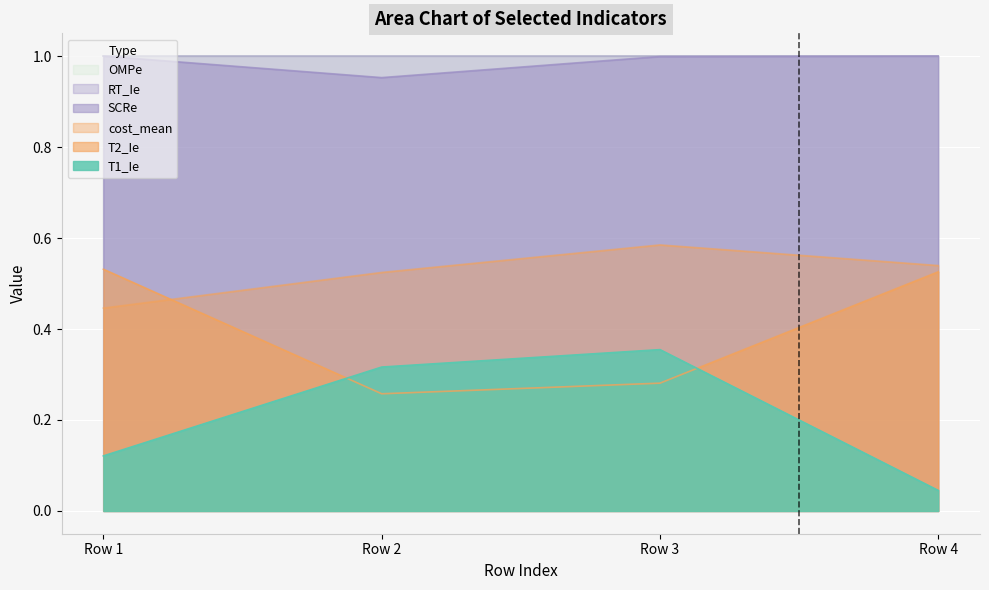

True or false: T1_Ie has more than 1 points higher than both neighbors.

False